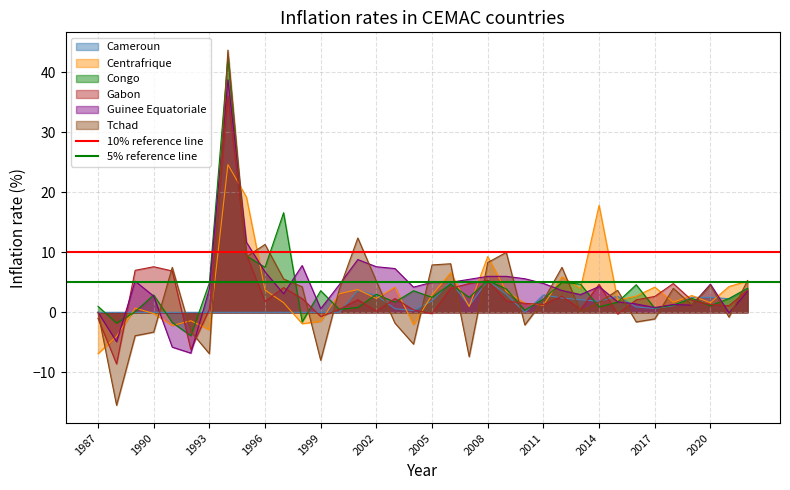

True or false: 5% reference line has a value of 5 at 1990.

True